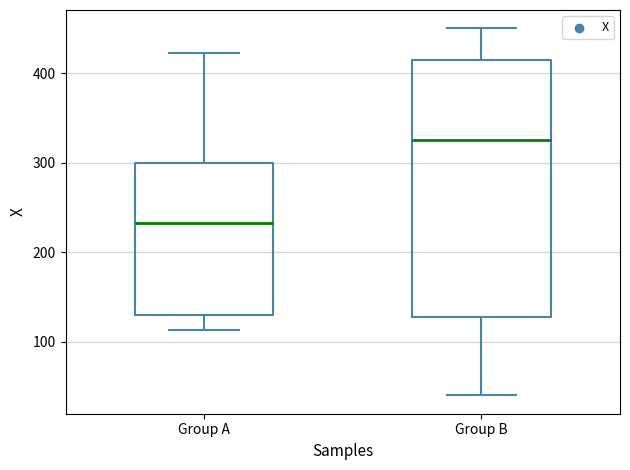

Which box's median line is the lowest?

Group A